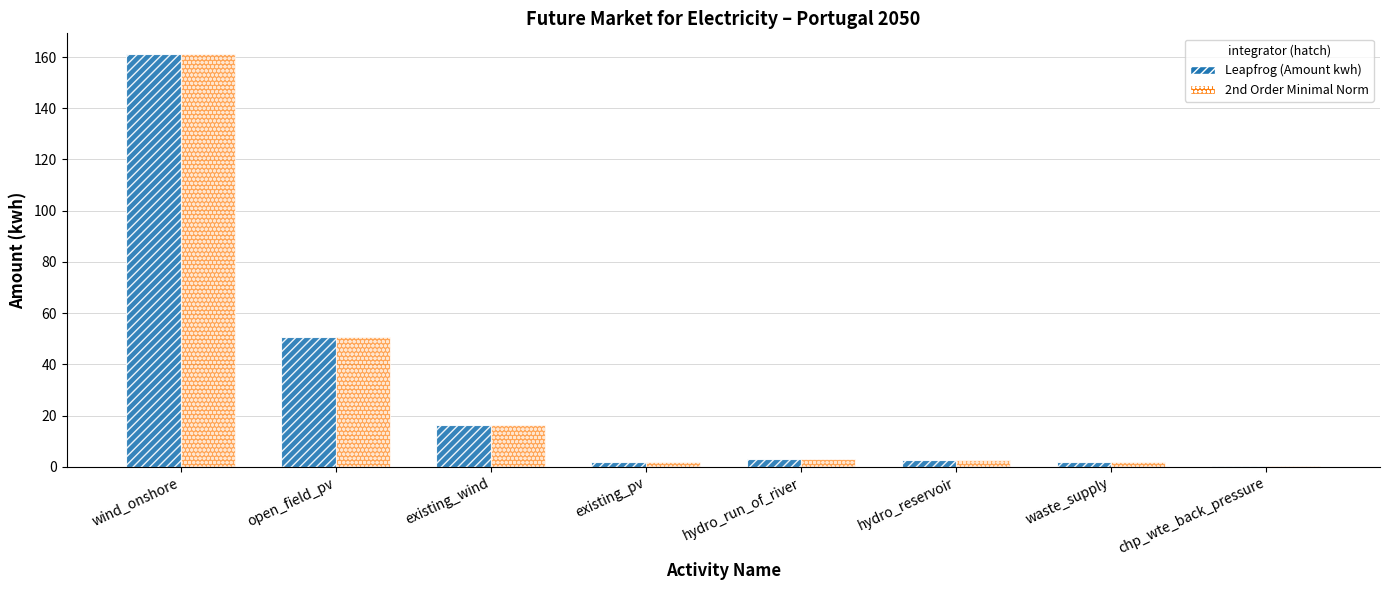

At which category is the sum across all series the highest?

wind_onshore